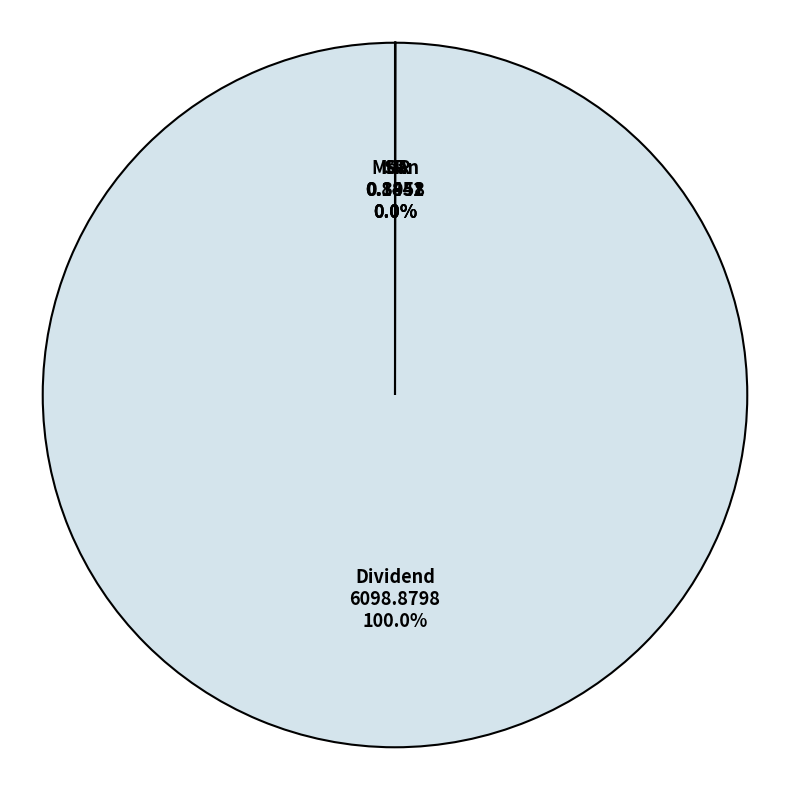

Is there a majority slice in this chart?

Yes